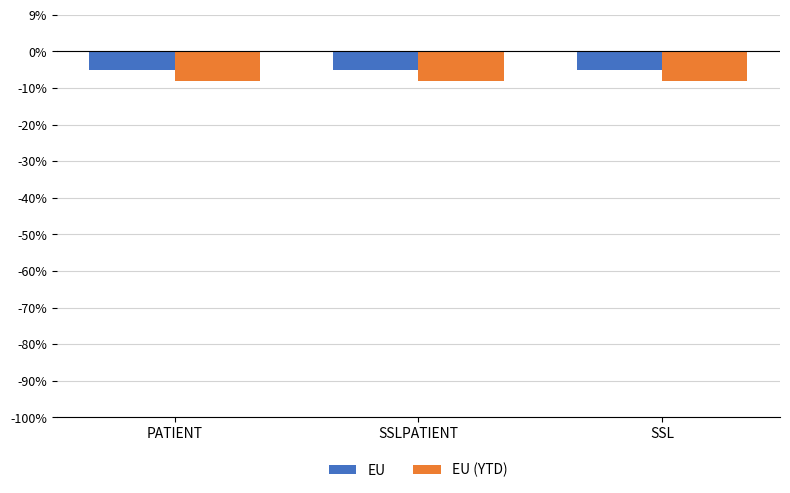

What are all the series names shown in the legend?

EU, EU (YTD)